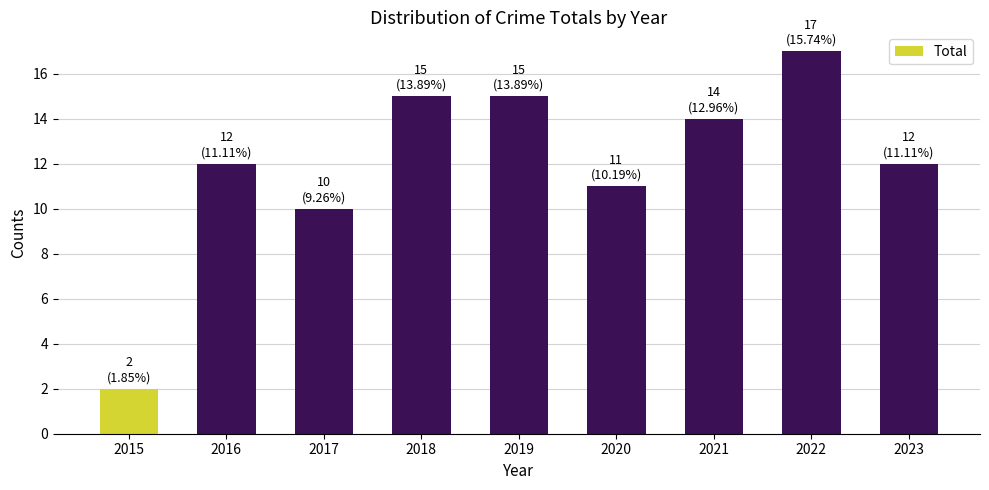

What is the maximum value shown in the chart?

17